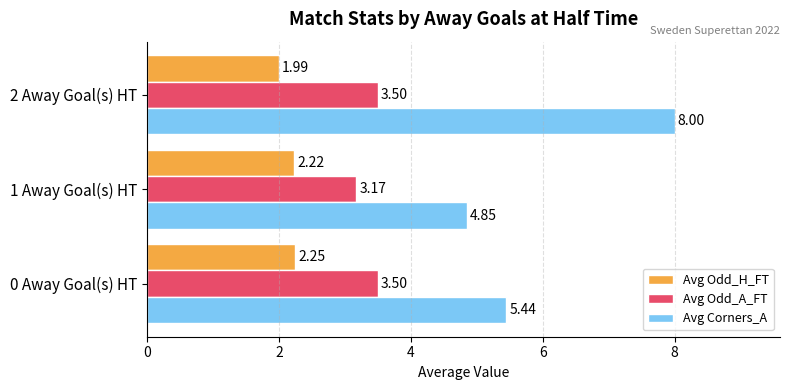

What is the average value of the Avg Corners_A series?

6.1